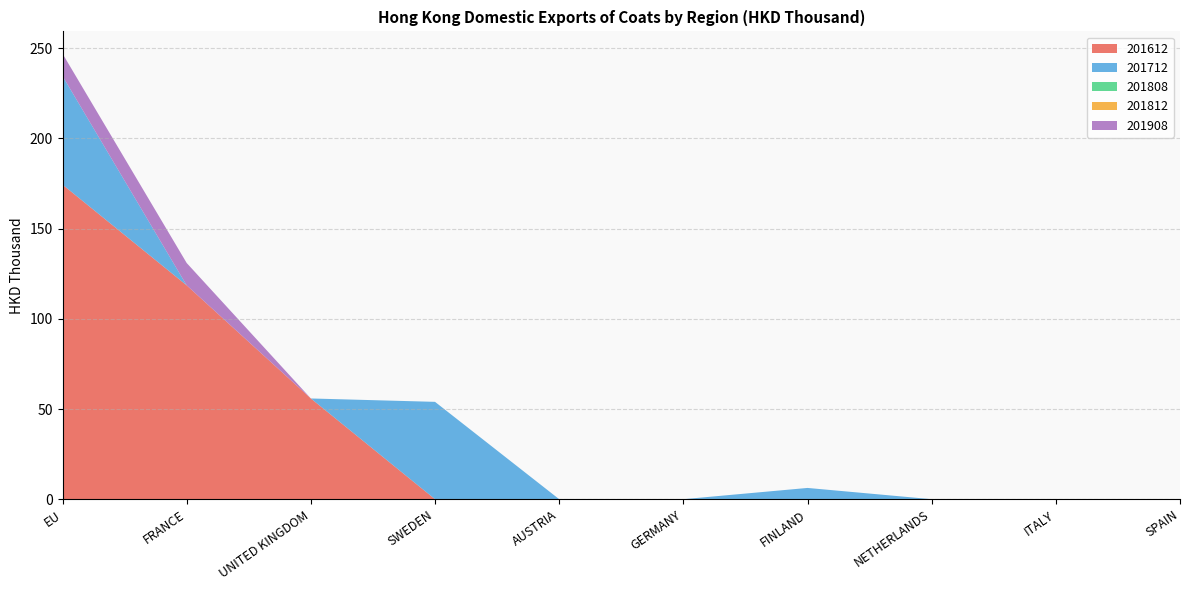

Reading right to left, extract all data points from this chart.

201612: 0.0	0.0	0.0	0.0	0.0	0.0	0.0	55.8	118.6	174.4
201712: 0.0	0.0	0.0	6.2	0.0	0.0	54.0	0.0	0.0	60.2
201808: 0.0	0.0	0.0	0.0	0.0	0.0	0.0	0.0	0.0	0.0
201812: 0.0	0.0	0.0	0.0	0.0	0.0	0.0	0.0	0.0	0.0
201908: 0.0	0.0	0.0	0.0	0.0	0.0	0.0	0.0	12.4	12.4